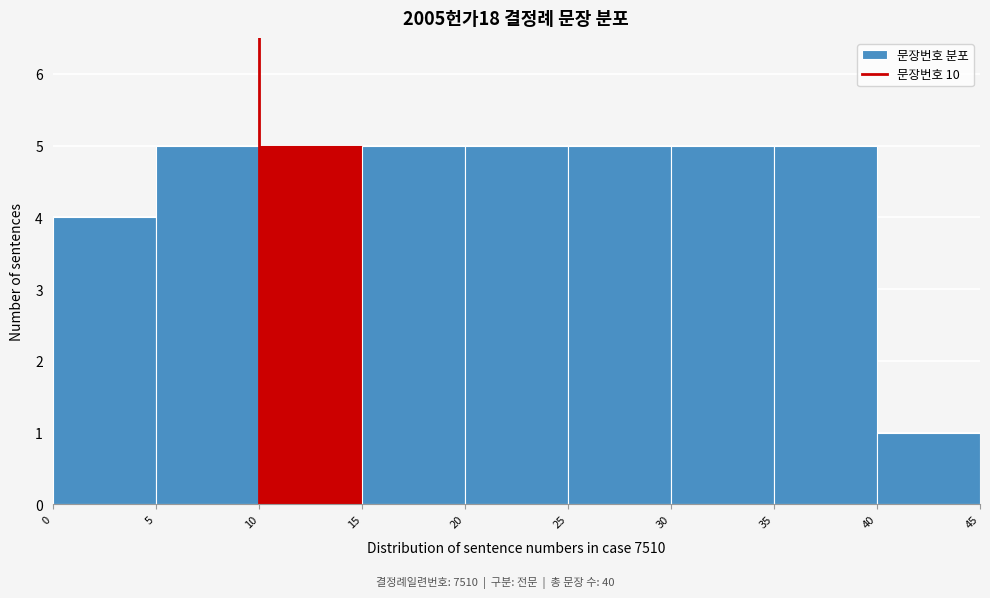

How tall is the bar that spans 40 to 45 on the x-axis? The values are not printed on the chart, so give them approximately, as read against the axis.

1